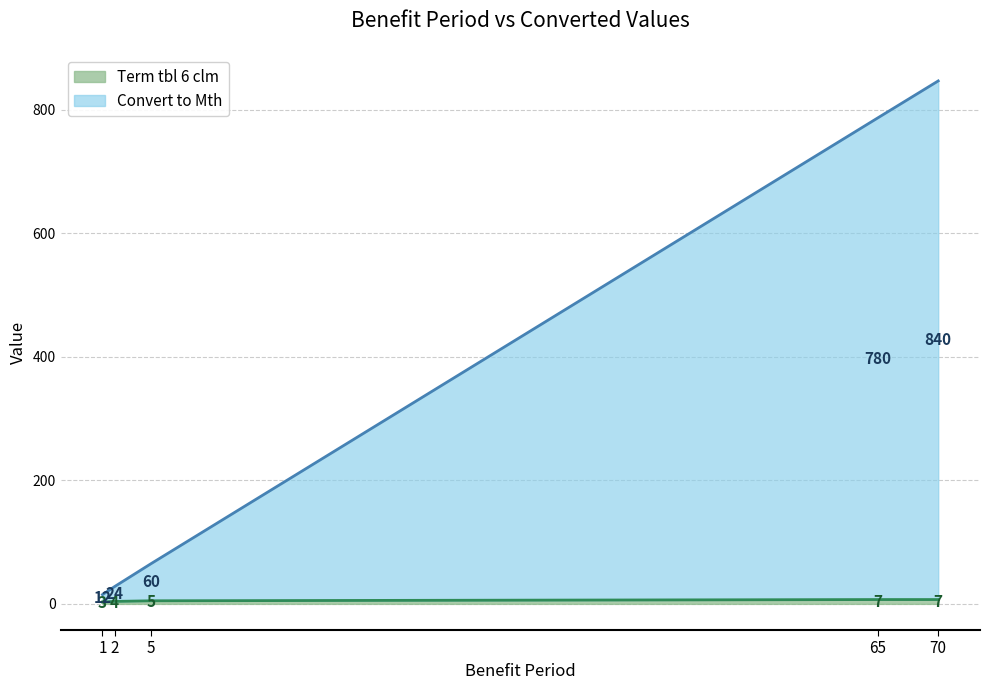

How many lines are shown in the chart?

2